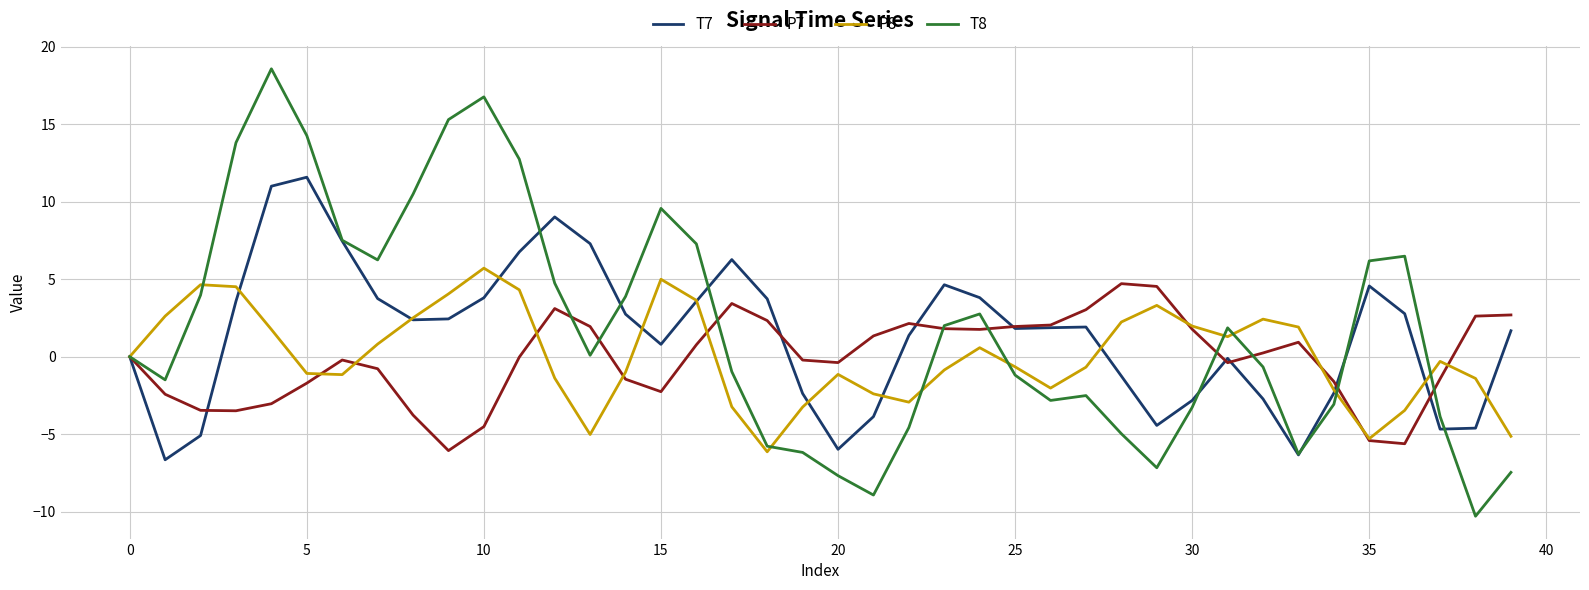

What is the minimum value shown in the chart?

-10.3